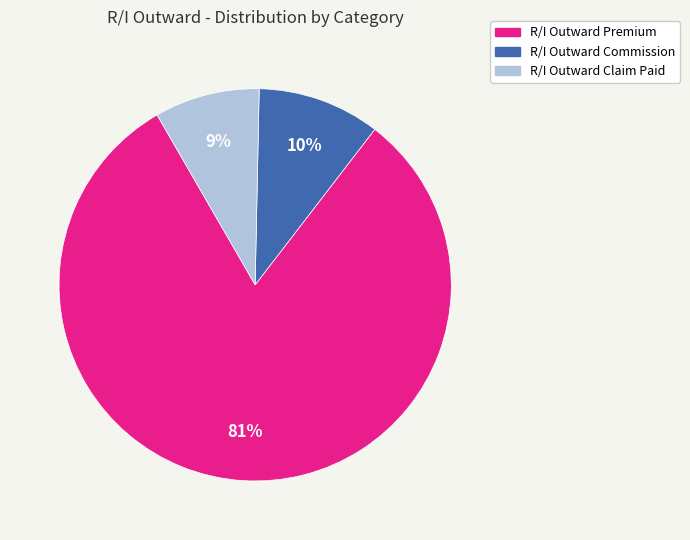

Count the number of slices in the pie.

3